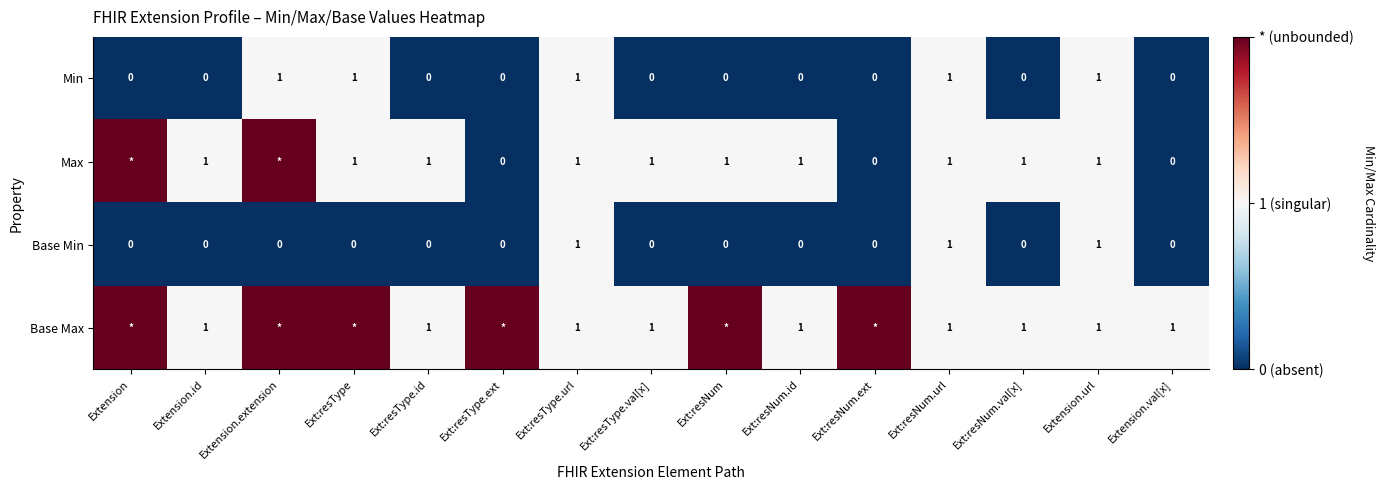

What is the difference between the highest and lowest values at Ext:resType?

2